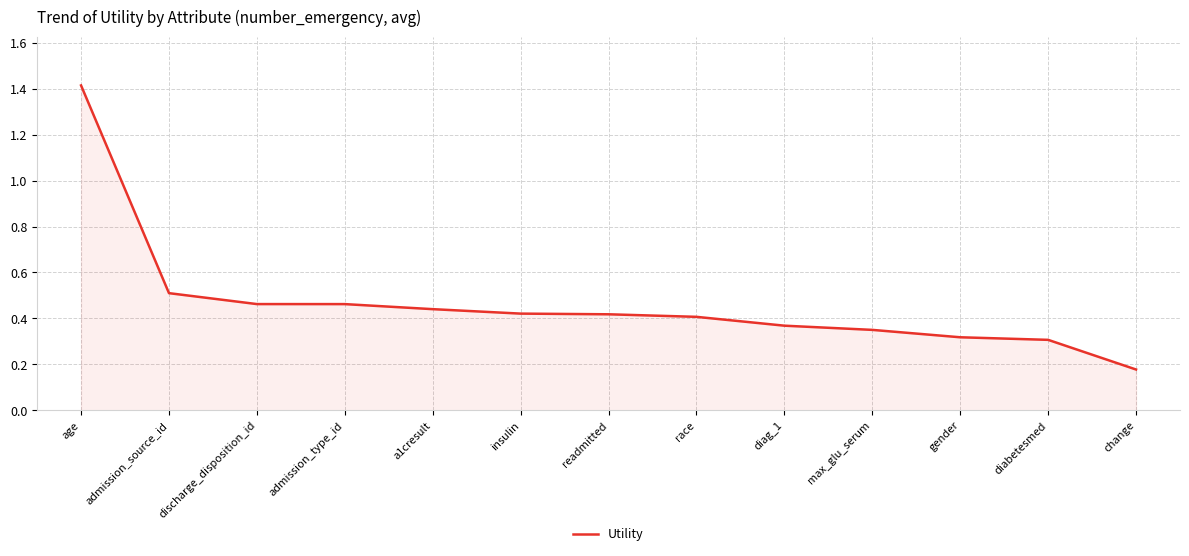

Which has a higher value, insulin or discharge_disposition_id?

discharge_disposition_id